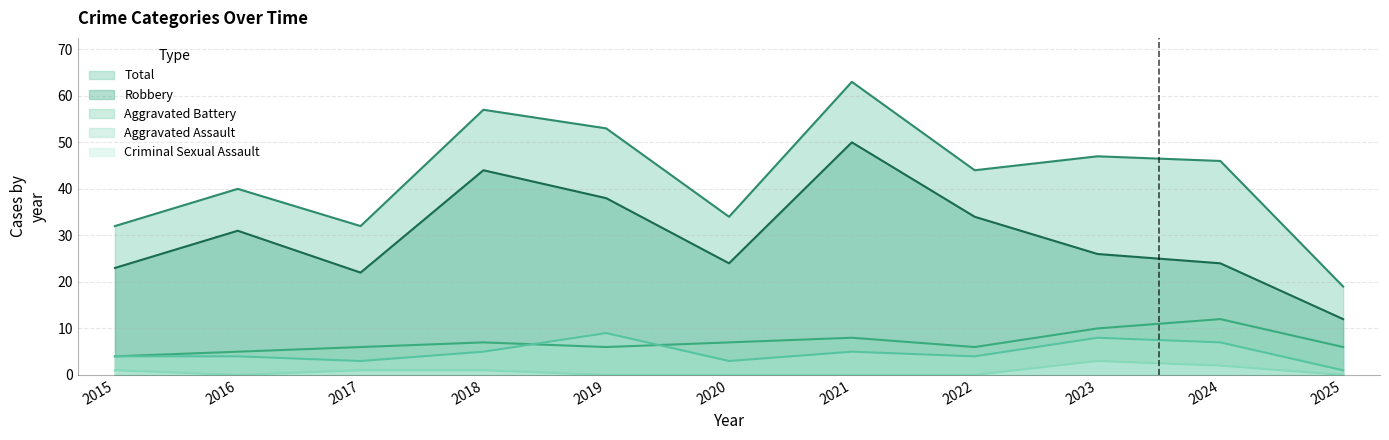

Reading right to left, what are all the values shown in this chart?

Aggravated Assault: 1	7	8	4	5	3	9	5	3	4	4
Aggravated Battery: 6	12	10	6	8	7	6	7	6	5	4
Criminal Sexual Assault: 0	2	3	0	0	0	0	1	1	0	1
Robbery: 12	24	26	34	50	24	38	44	22	31	23
Total: 19	46	47	44	63	34	53	57	32	40	32